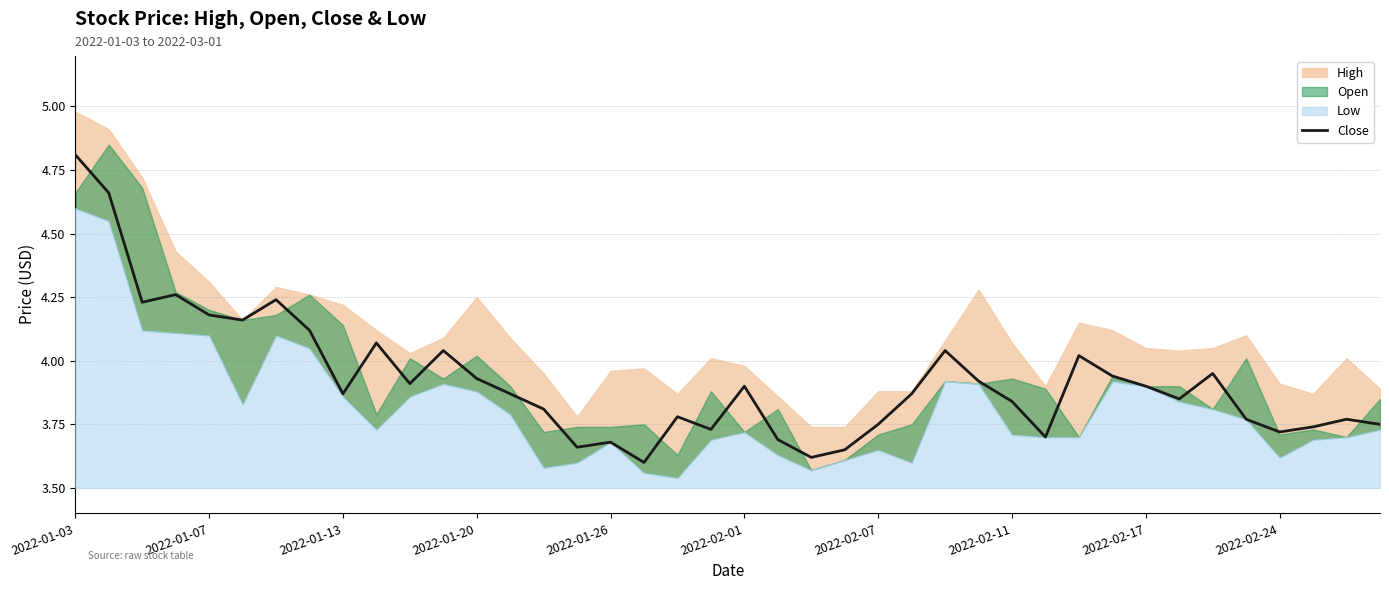

At which label does Close reach its peak?

2022-01-03